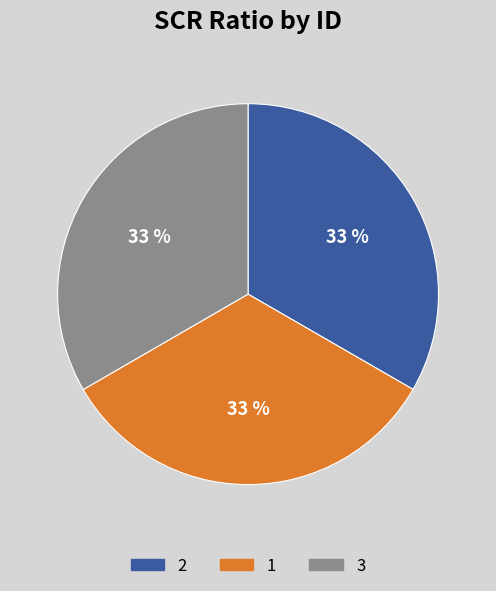

Does 3 account for over 50% of the chart?

No